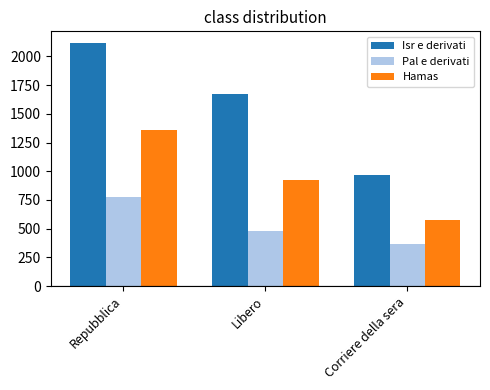

What is the label of the 1st bar from the left?

Repubblica